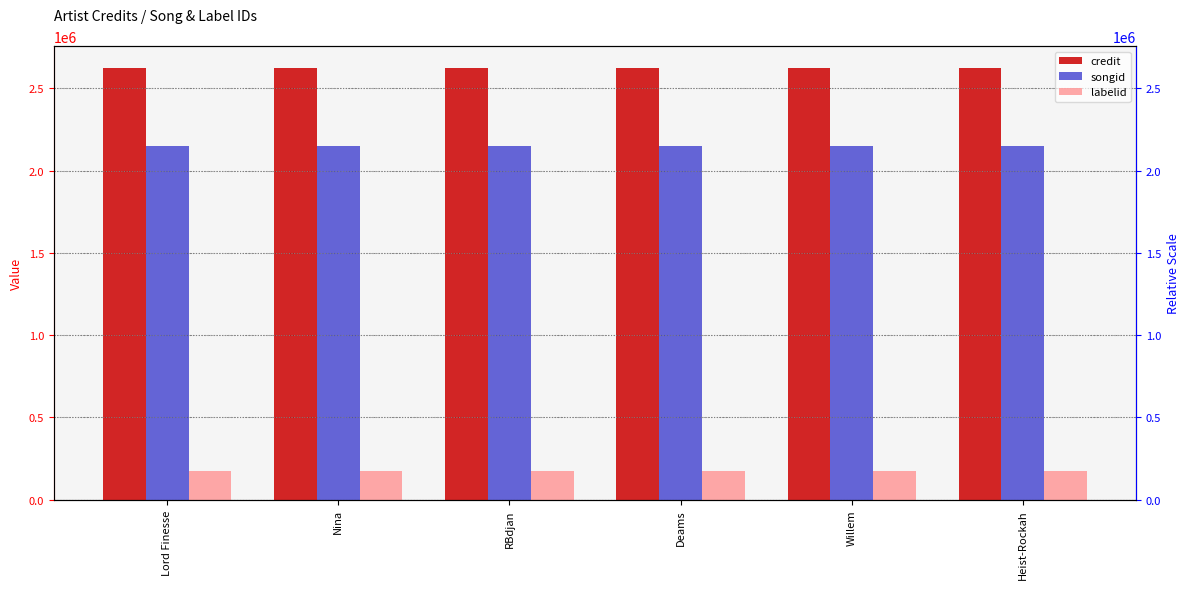

Reading right to left, list all the values displayed in this chart.

credit: 2624639	2624639	2624639	2624639	2624639	2624639
songid: 2152550	2152550	2152550	2152550	2152550	2152550
labelid: 173996	173996	173996	173996	173996	173996